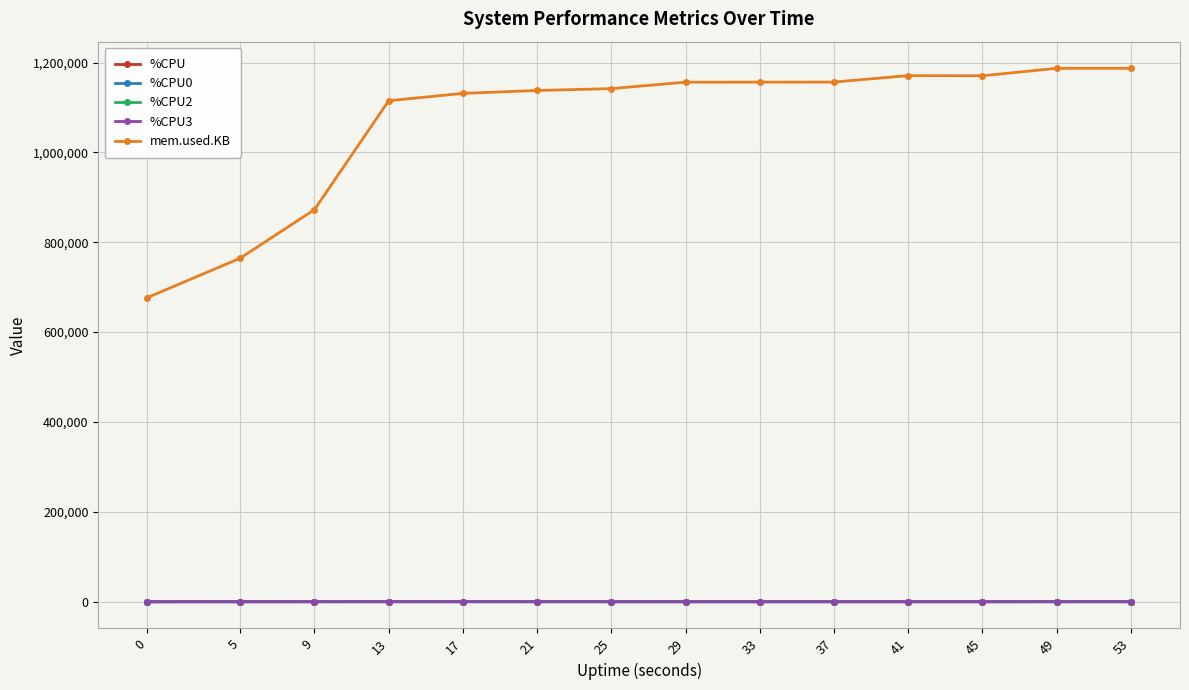

How many lines are shown in the chart?

5